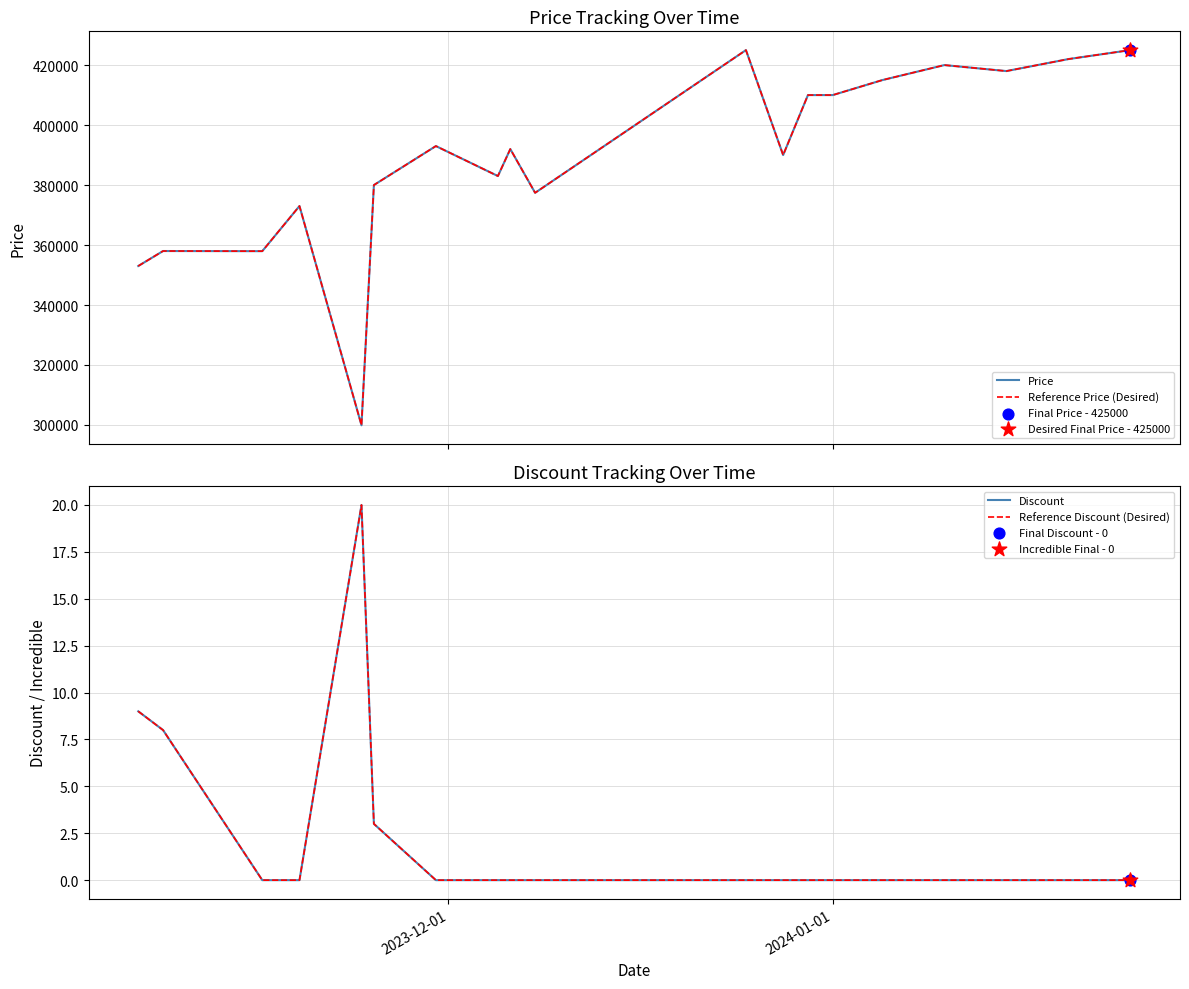

What are all the series names shown in the legend?

Price, Reference Price (Desired), Discount, Reference Discount (Desired)